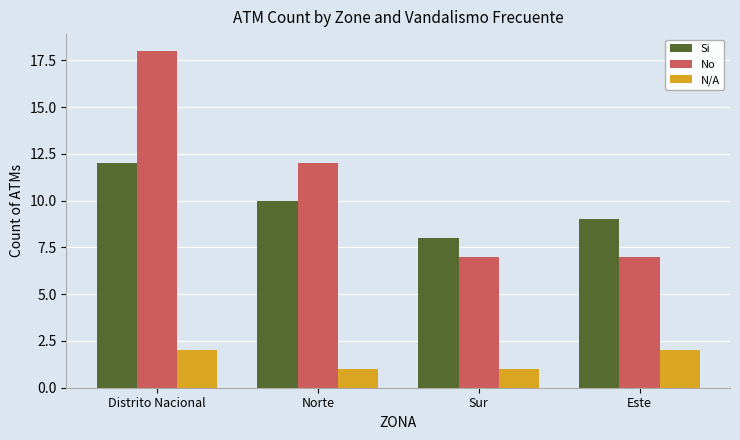

Which series has the widest spread of values?

No